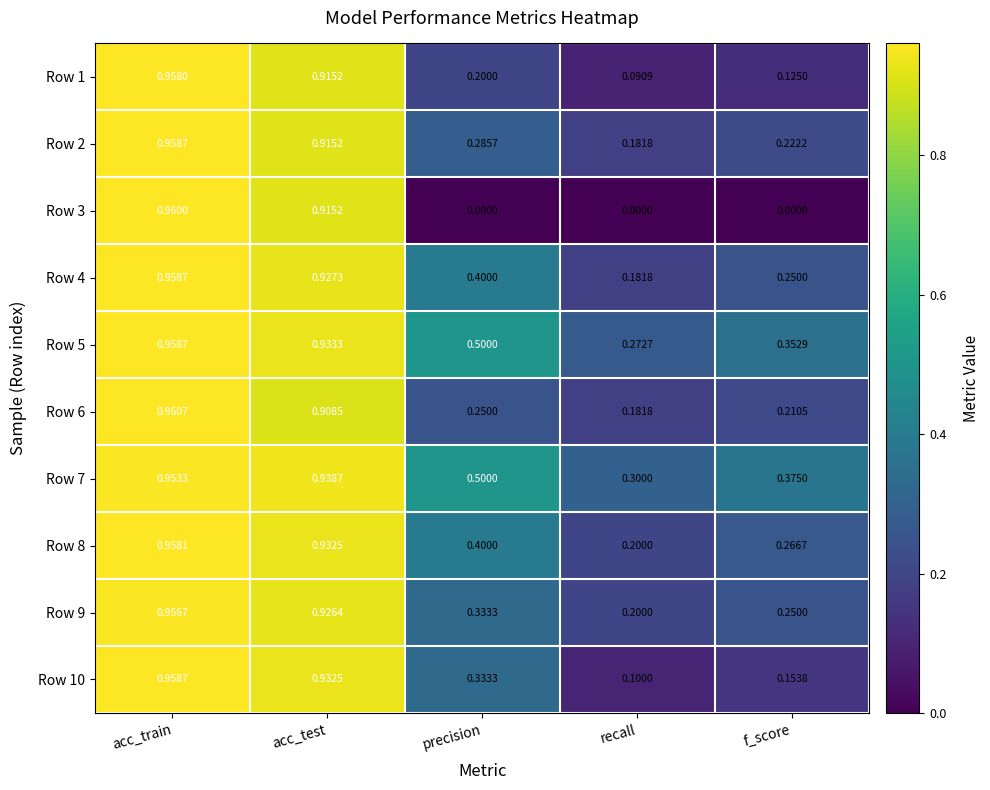

At which category is the sum across all series the highest?

acc_train